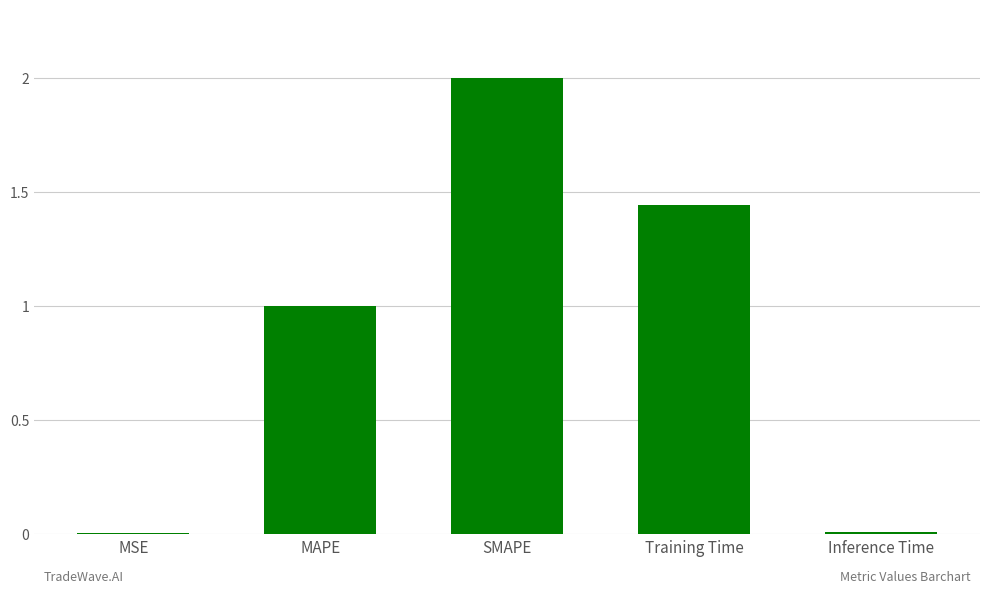

The value at MSE is 0.0. True or false?

True